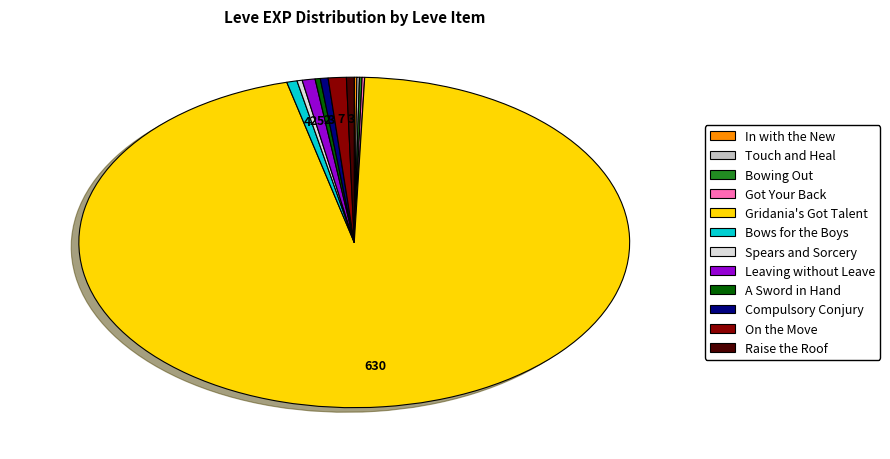

Combined, do Gridania's Got Talent and Leaving without Leave account for over 50%?

Yes